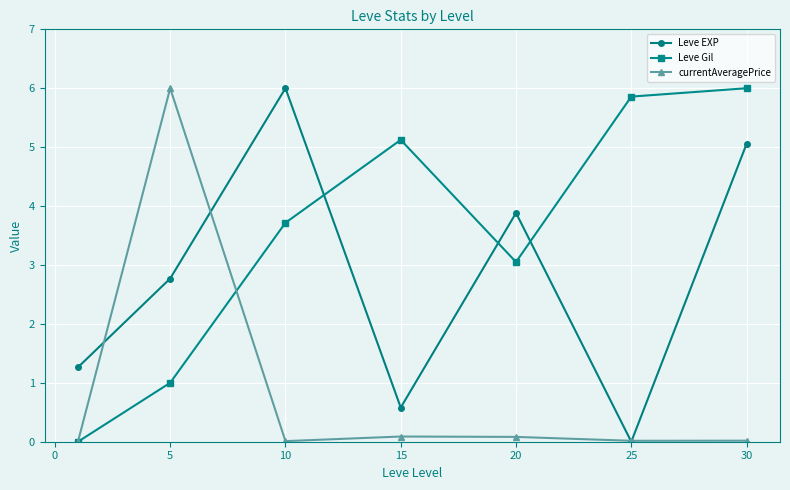

What is the maximum value shown in the chart?

6.0